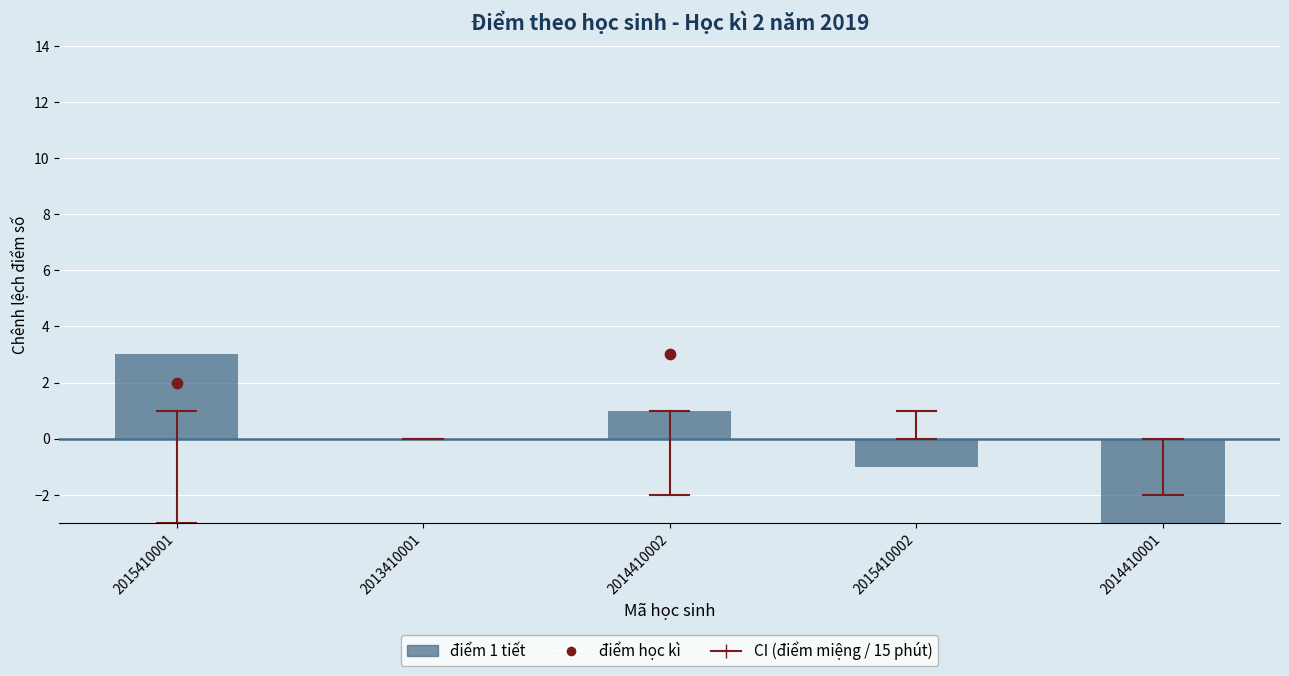

What are all the series names shown in the legend?

điểm miệng, điểm 15 phút, điểm 1 tiết, điểm học kì